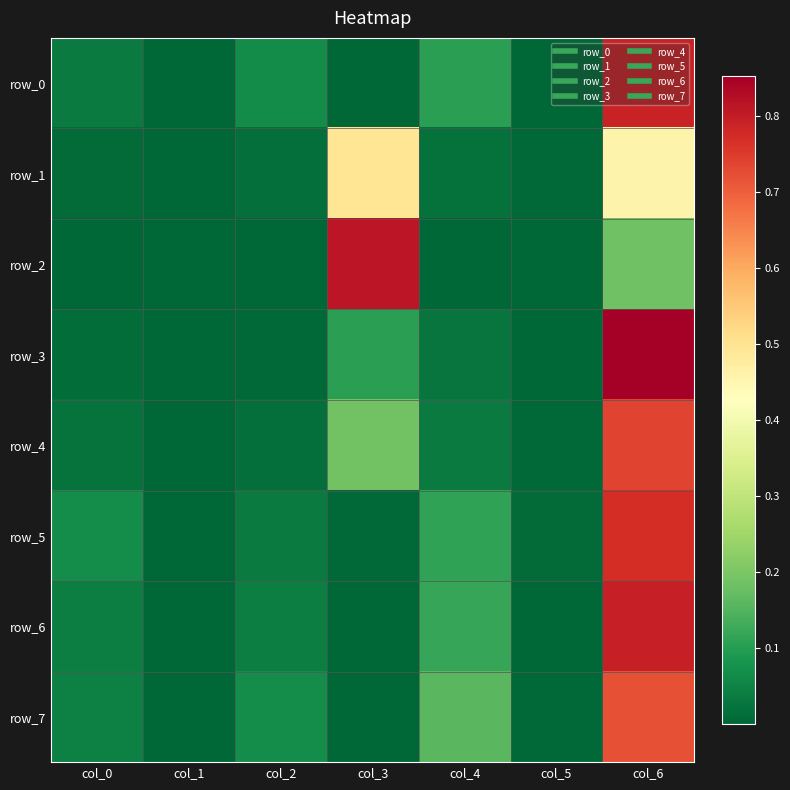

Rank the series at col_1 from lowest to highest value.

row_2, row_3, row_0, row_1, row_6, row_4, row_7, row_5